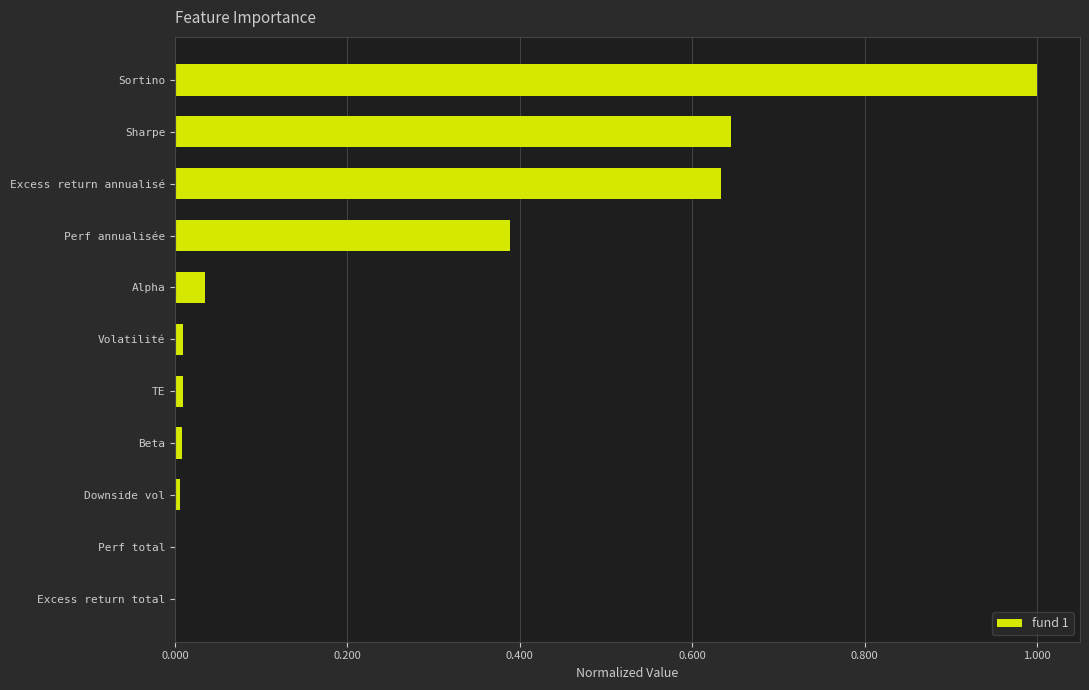

Read the value at Sortino.

1.0